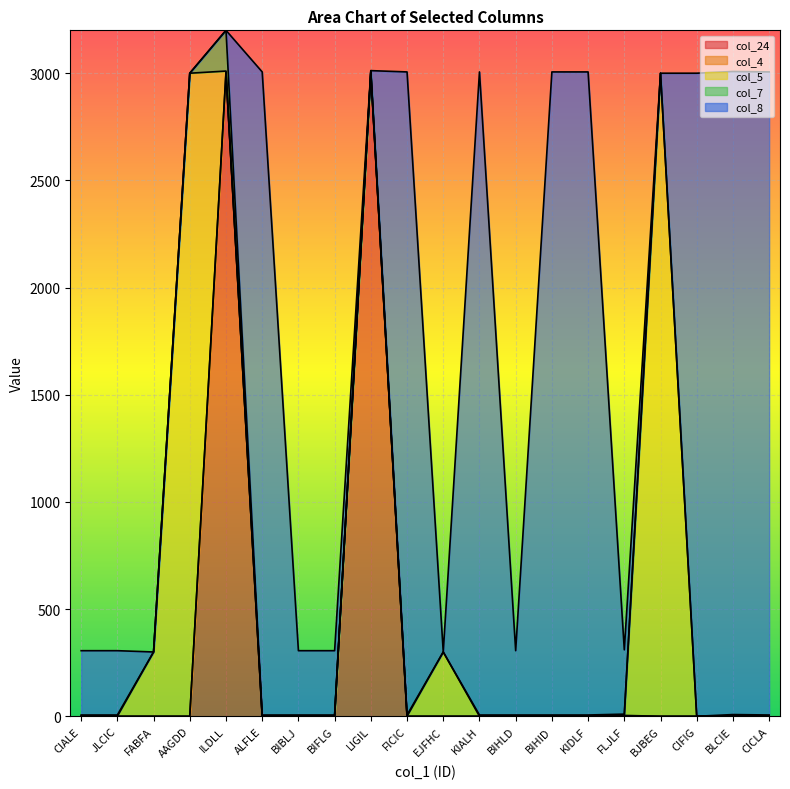

Which label corresponds to the smallest value in the chart?

CIALE